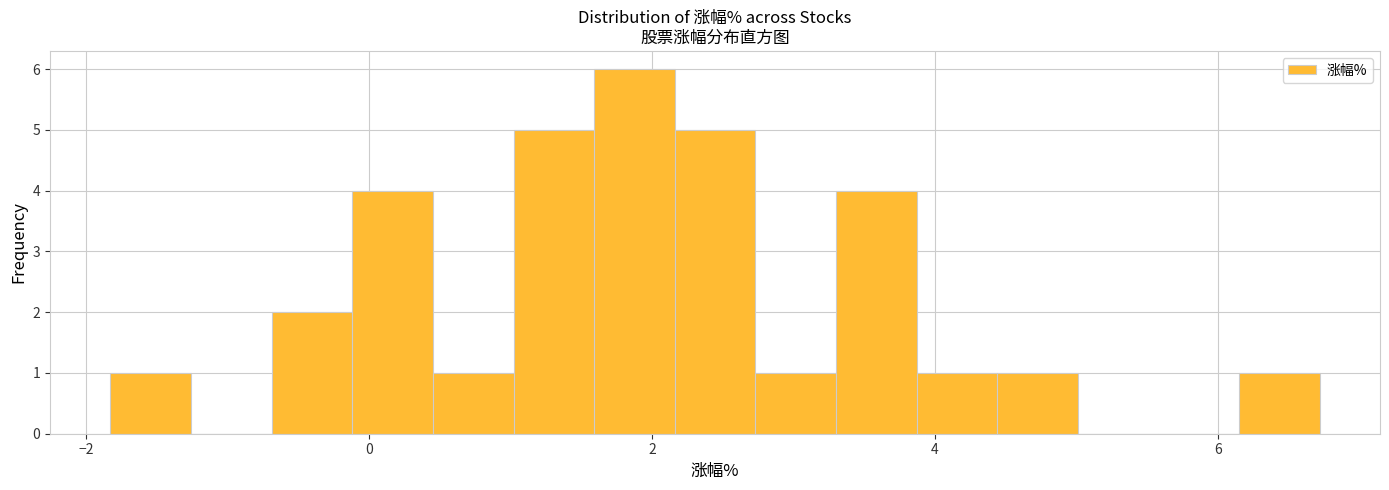

Read against the x-axis, roughly where is the centre of the tallest bar?

1.8